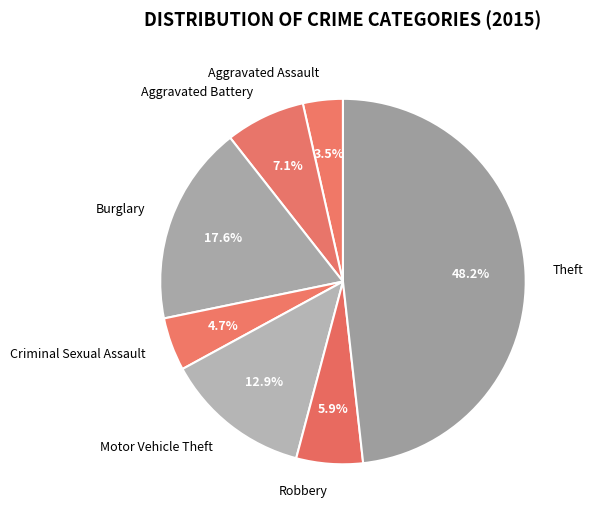

Count the number of slices in the pie.

7